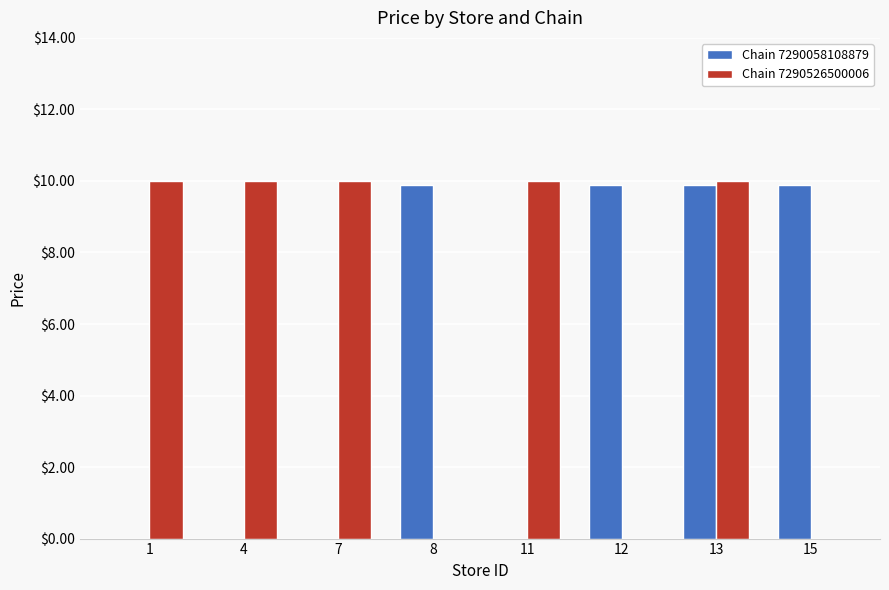

What is the sum of the Chain 7290526500006 values at 11 and 8?

10.0